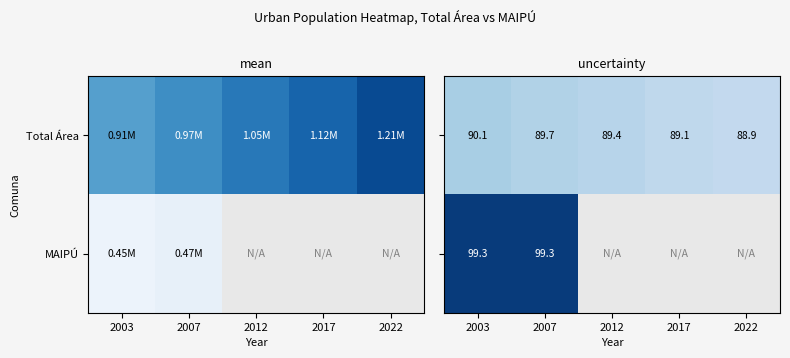

At which label is MAIPÚ closest to 99?

2003